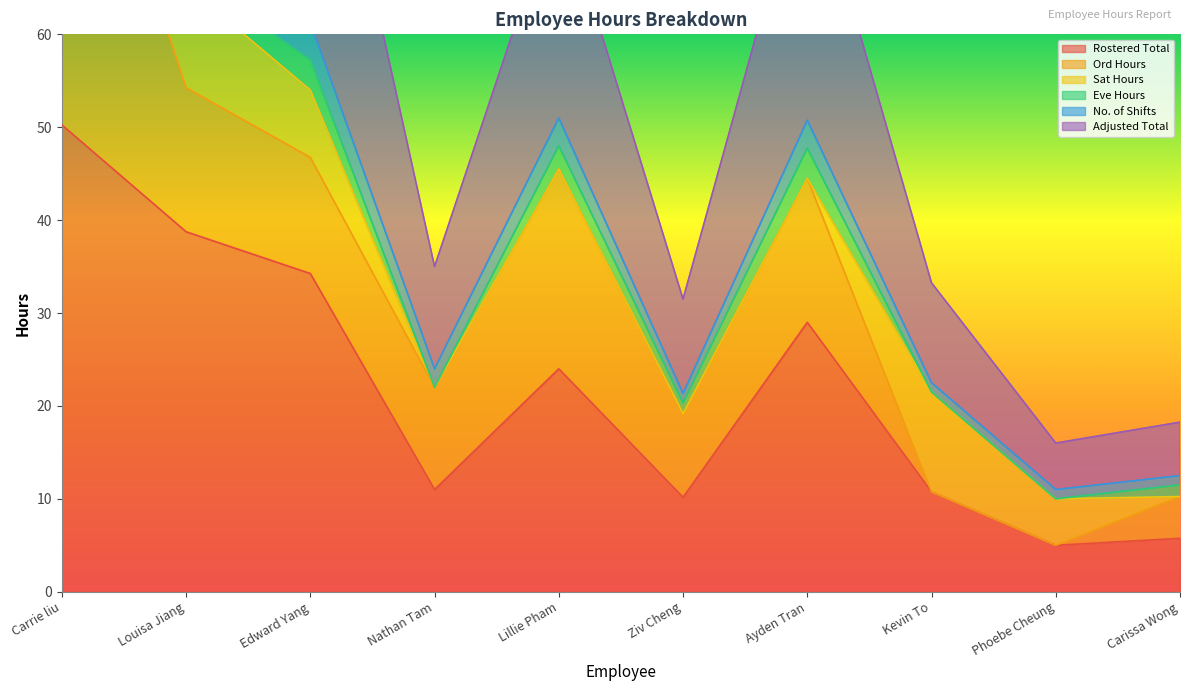

Is it true that Rostered Total equals 10.2 at Ziv Cheng?

True